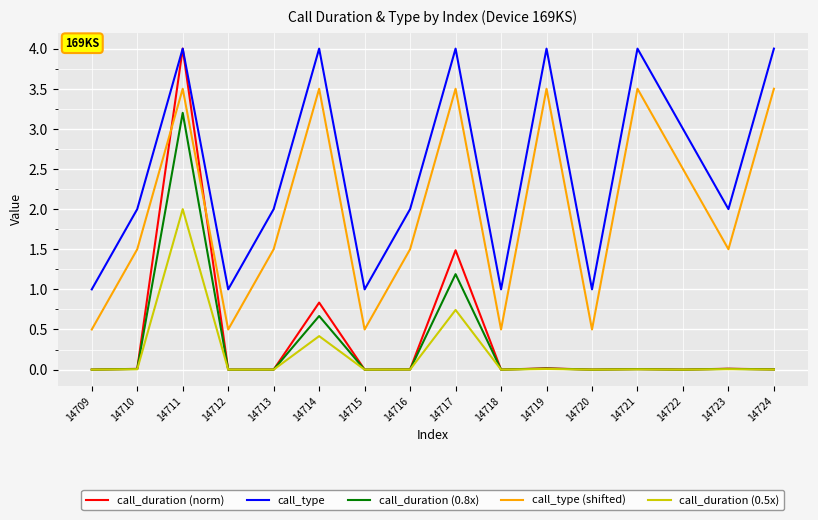

What is the highest value of the call_duration (0.5x) series?

2.0